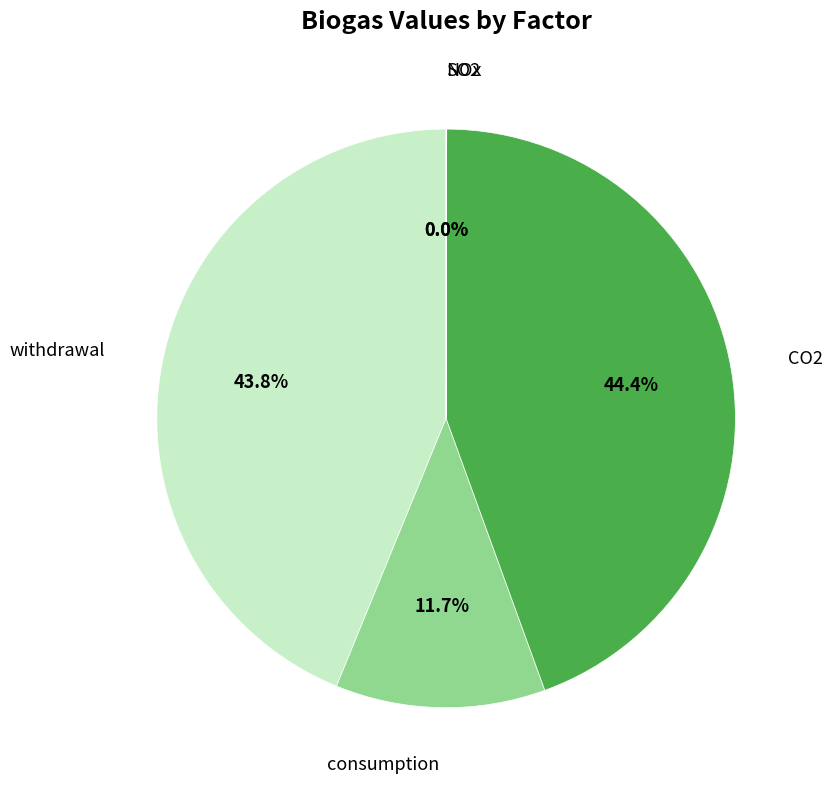

What is the largest slice in the pie chart?

CO2